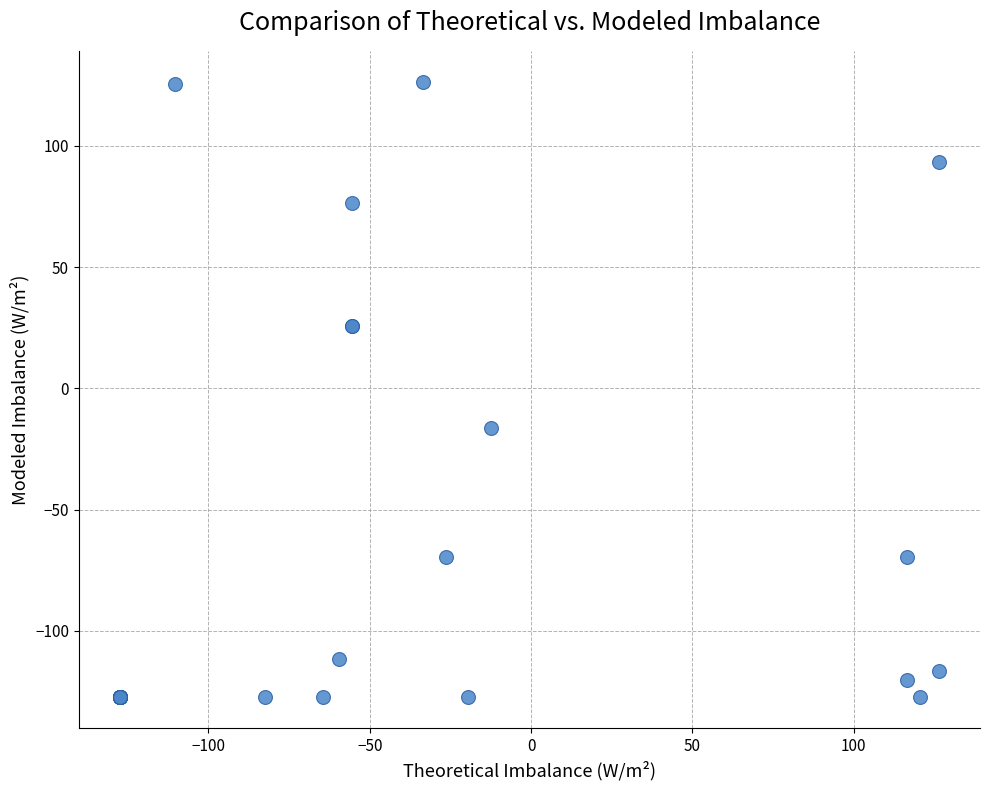

What Y value in the scatter plot is closest to 0?

-16.5